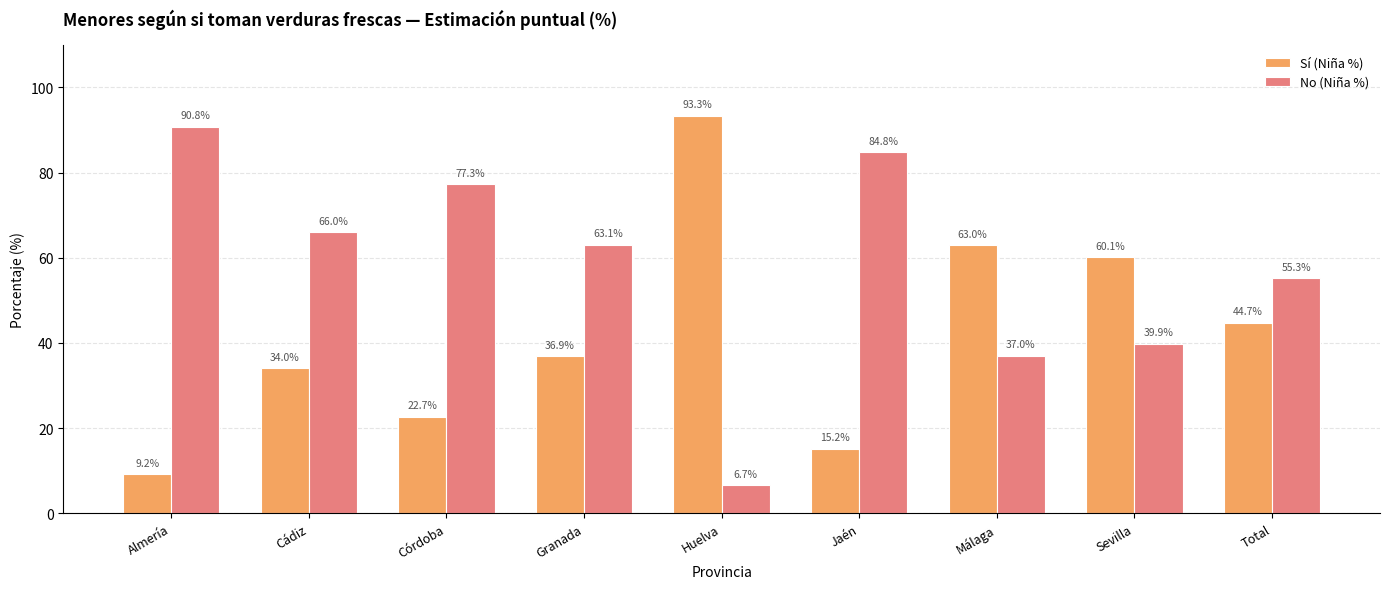

What is the difference between the highest and lowest values at Almería?

81.5